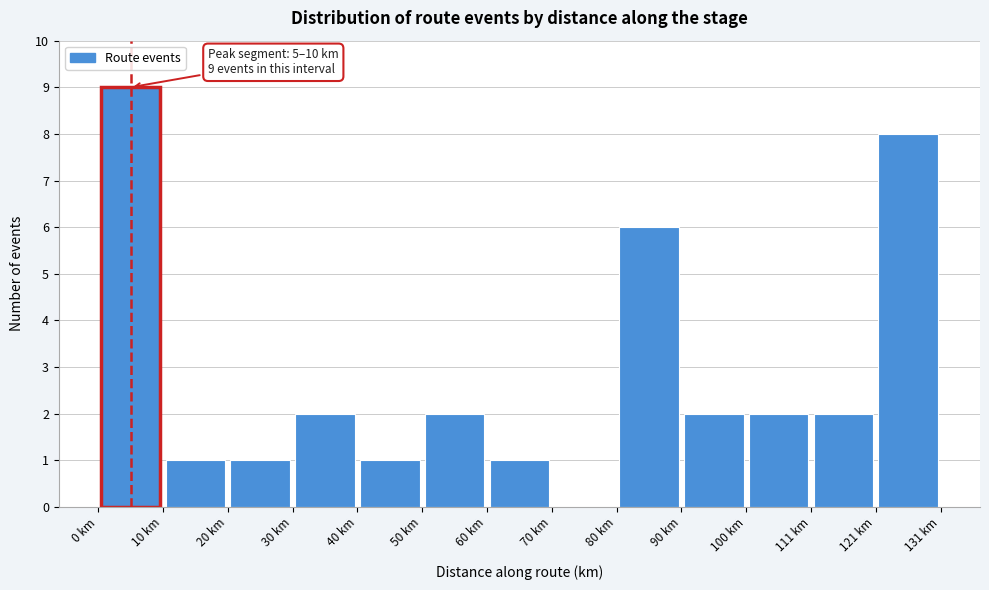

Over which range of the x-axis is the bar tallest?

0 to 10